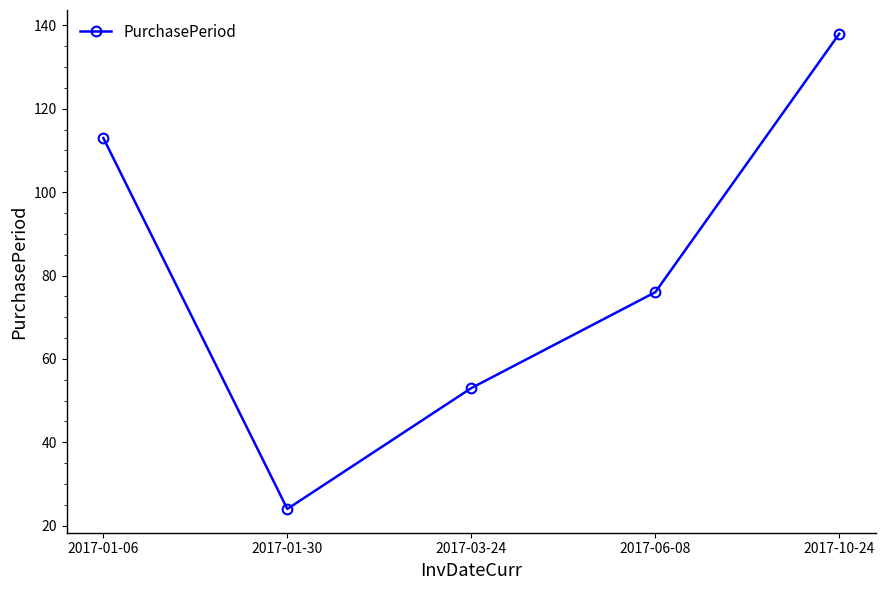

The value at 2017-01-06 is 157. True or false?

False